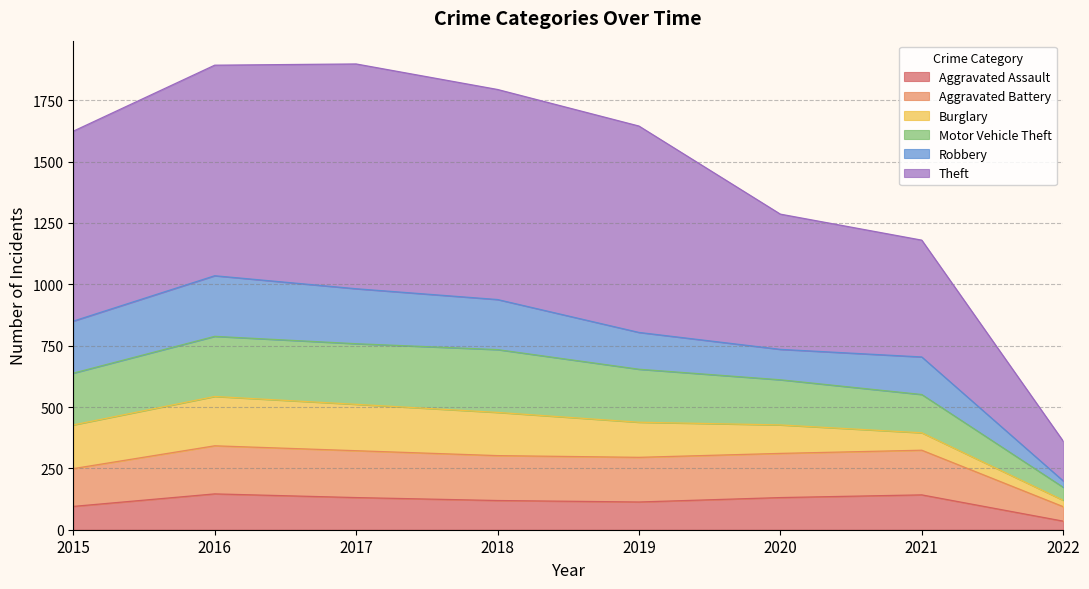

True or false: Aggravated Battery has more than 2 points higher than both neighbors.

False